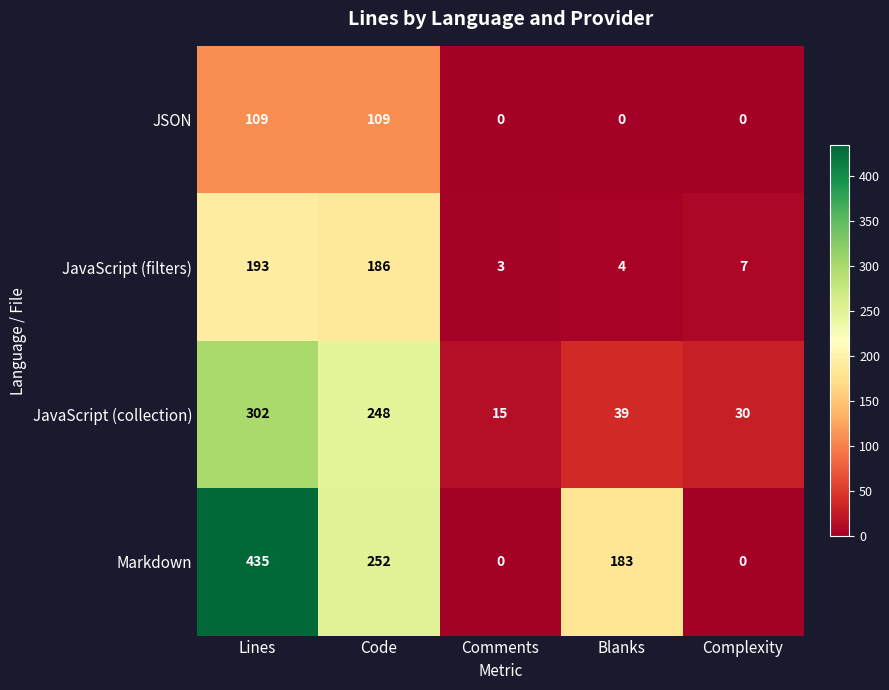

List the series in order of their overall mean, lowest first.

JSON, JavaScript (filters), JavaScript (collection), Markdown